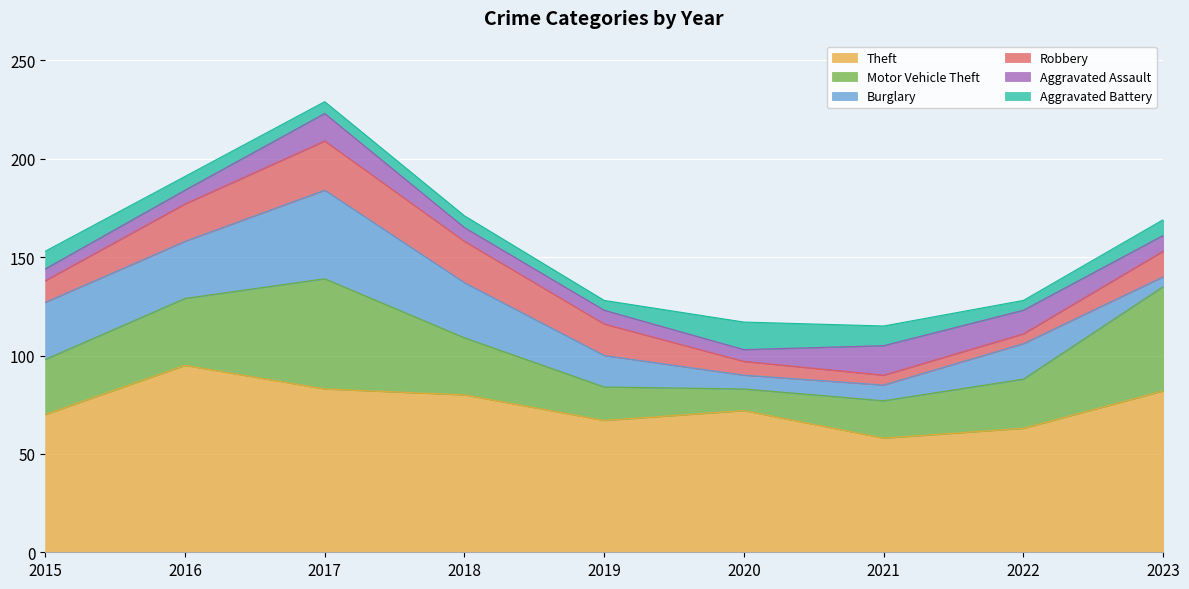

At how many categories does at least one series exceed 59?

8